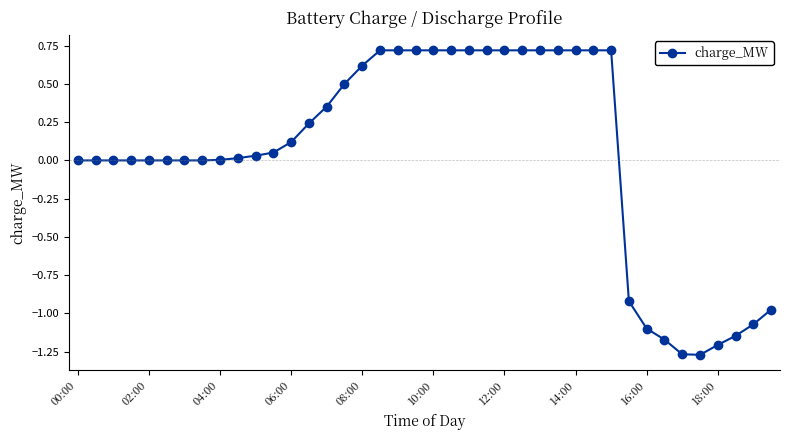

Does the chart display data point markers on the line(s)?

Yes